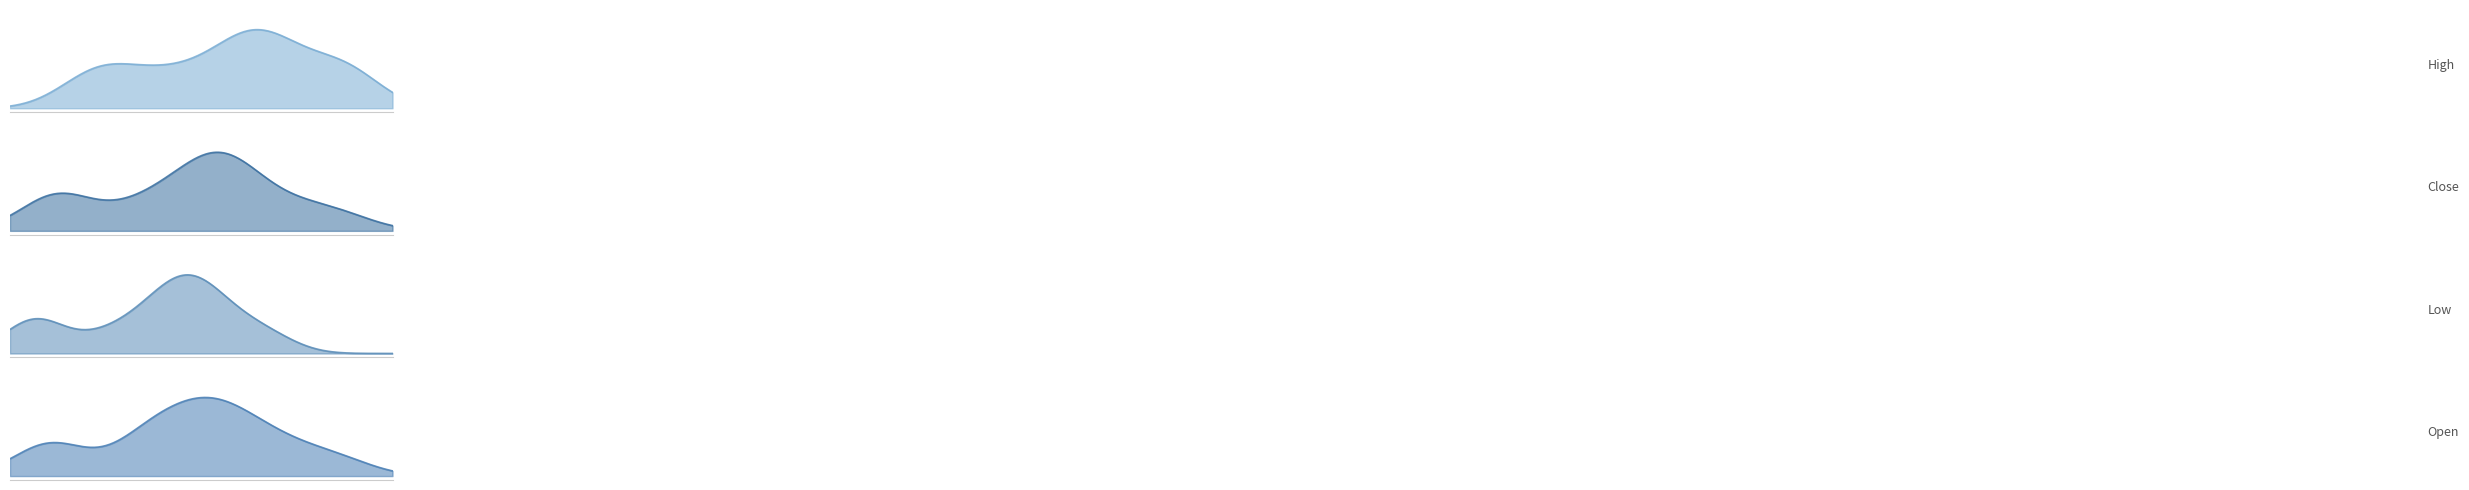

What position from the right is 6?

34